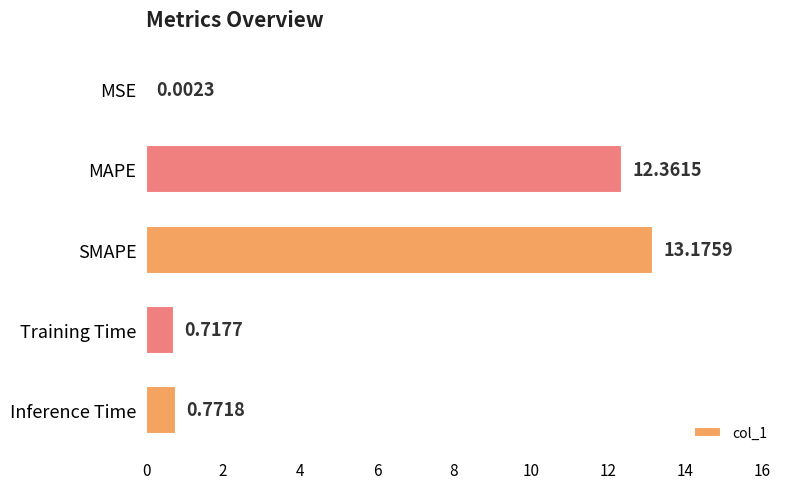

What is the change in value from Training Time to Inference Time?

+0.1